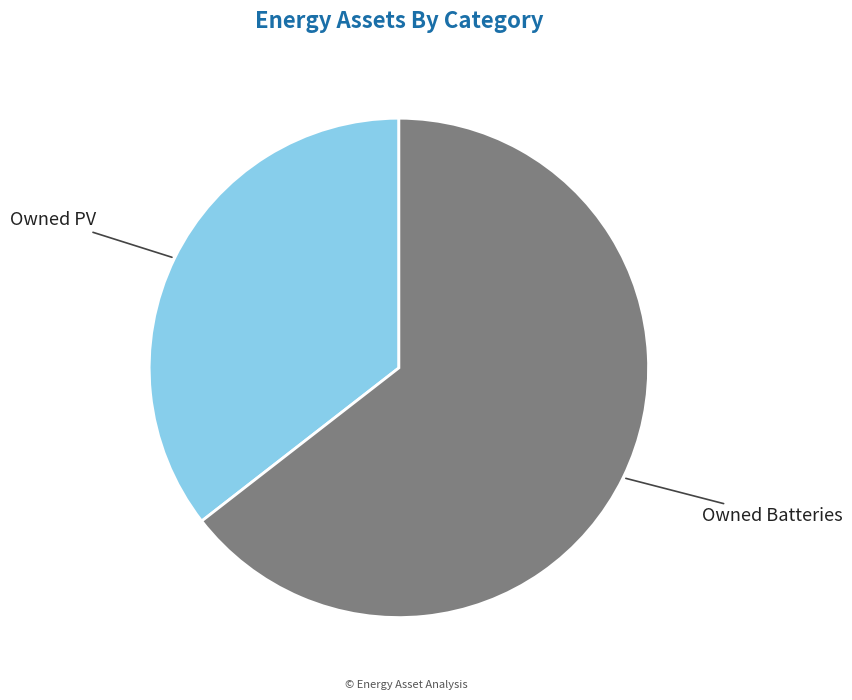

Do Owned PV and Owned Batteries together represent more than half of the pie?

Yes